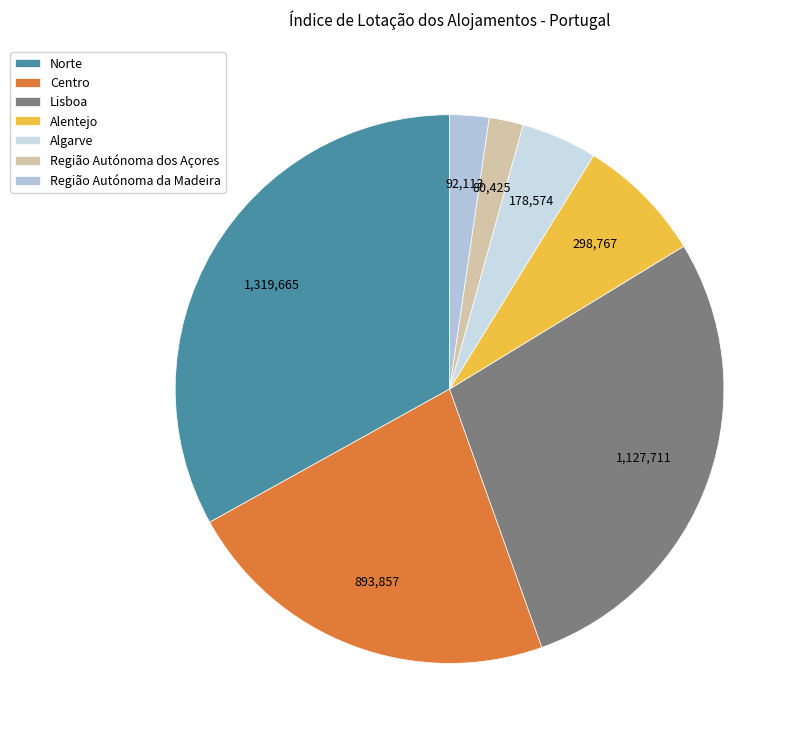

Between Centro and Região Autónoma dos Açores, which is larger?

Centro